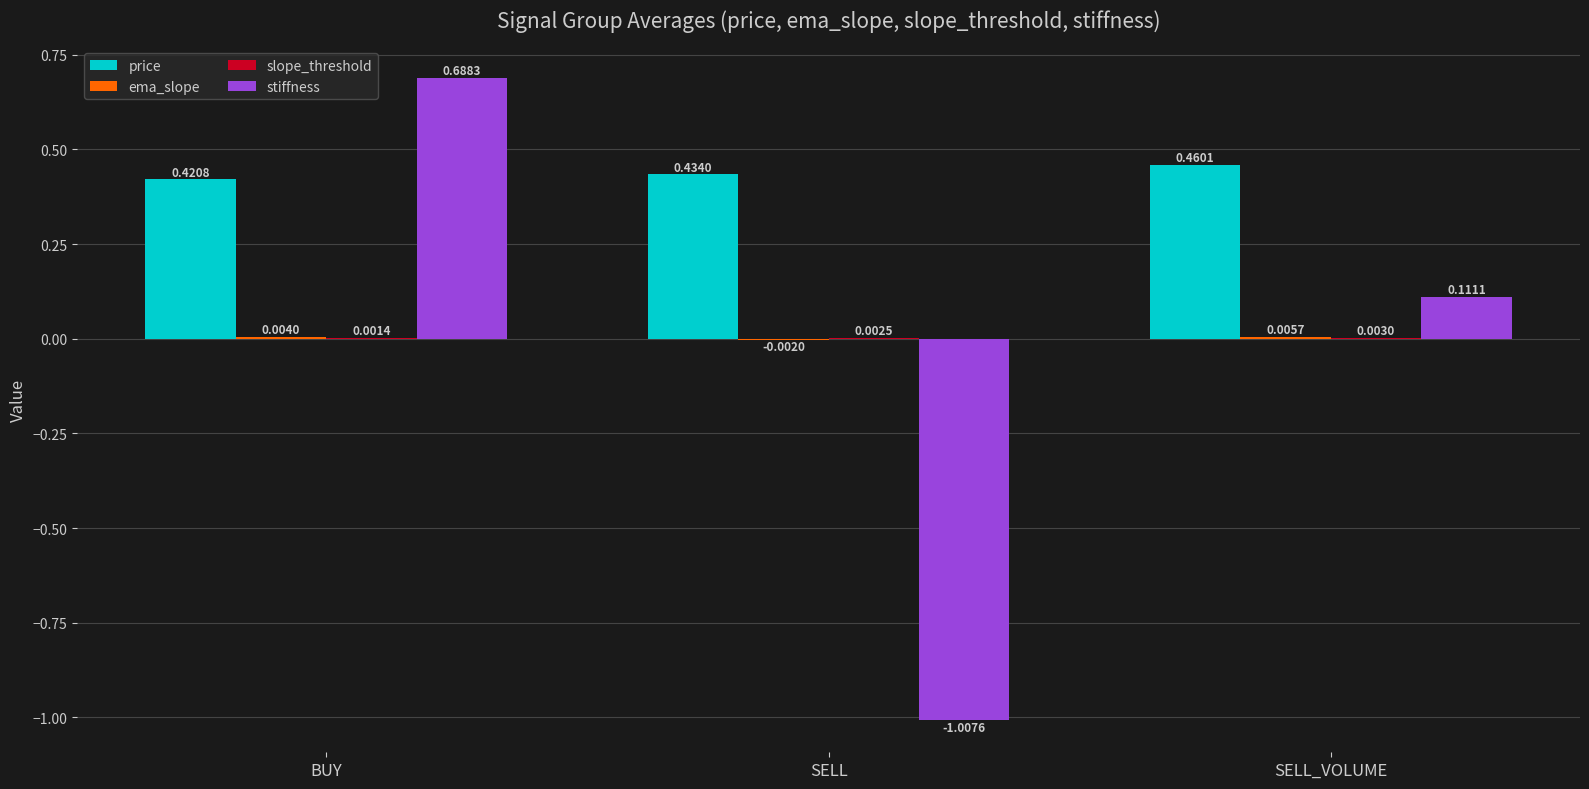

Between BUY and SELL, which series saw the biggest shift?

stiffness